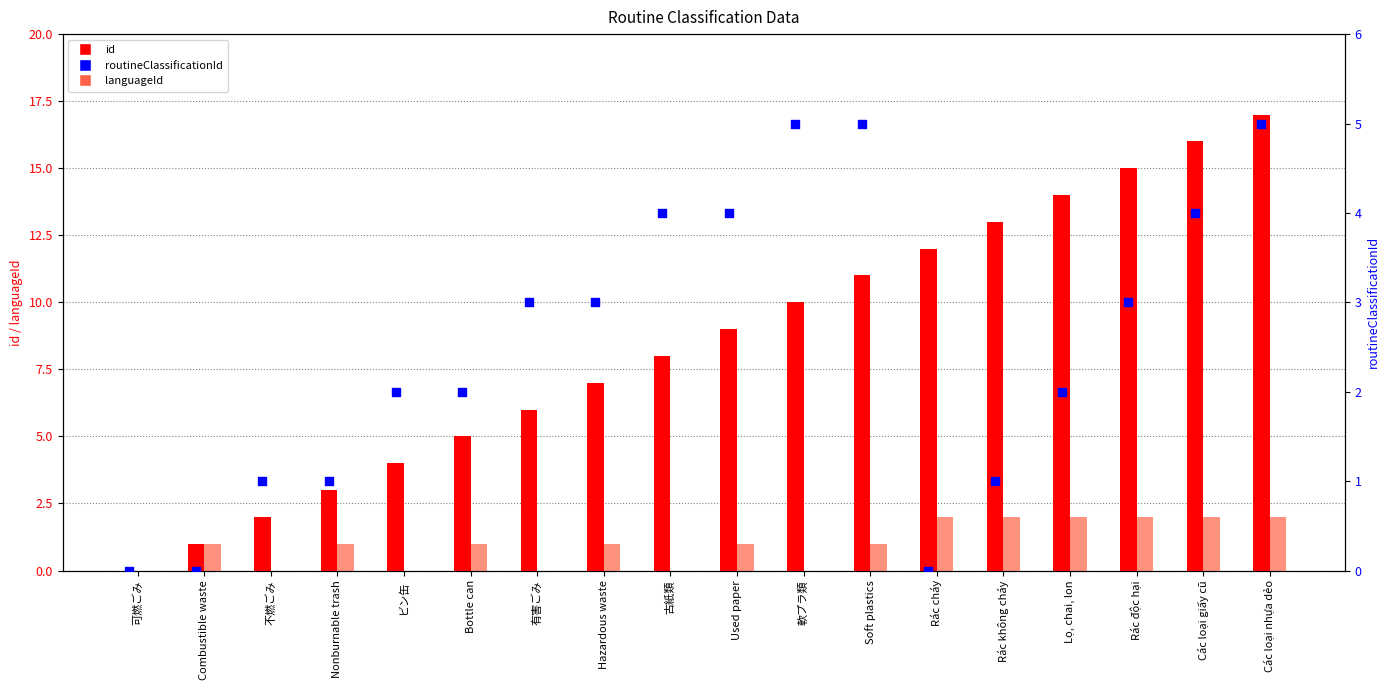

Which series has the widest spread of Y values?

id